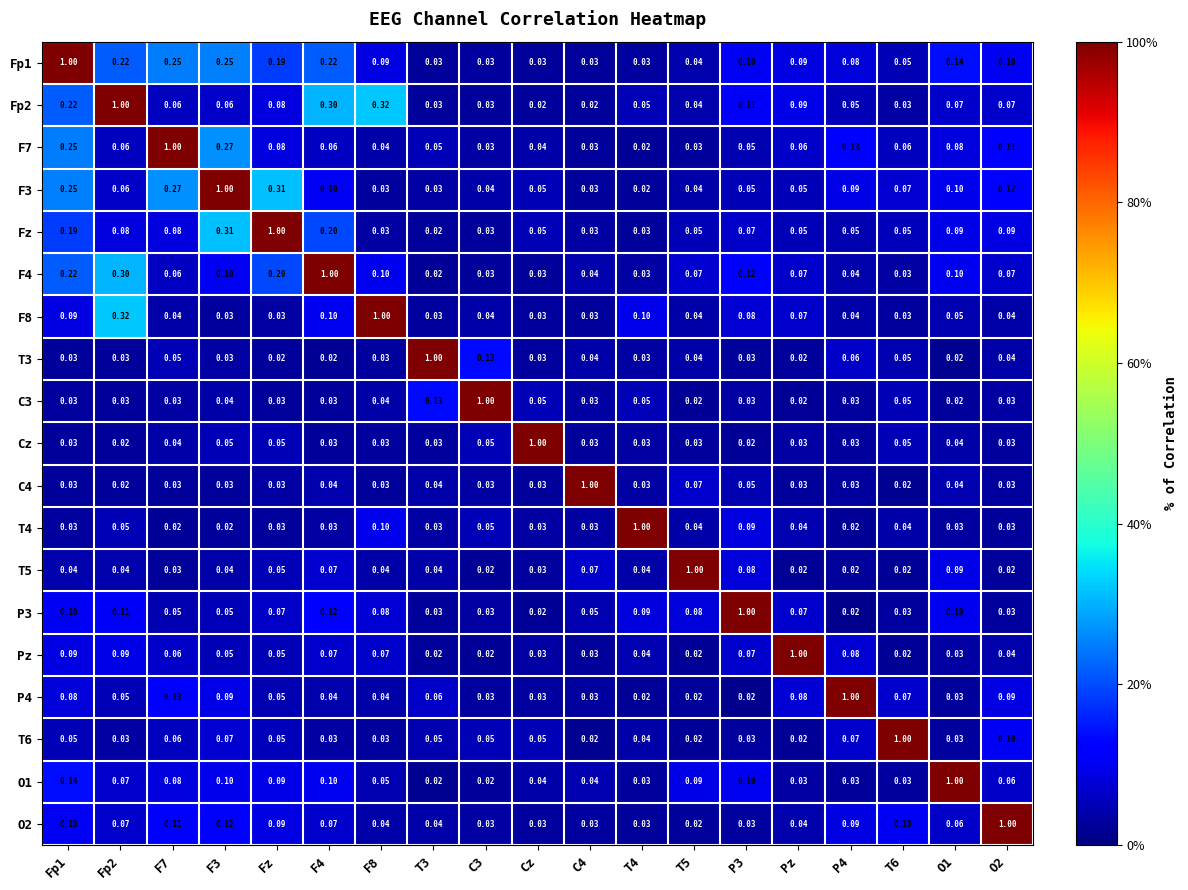

Is the value of Fz at T4 greater than the value of F4 at F7?

No